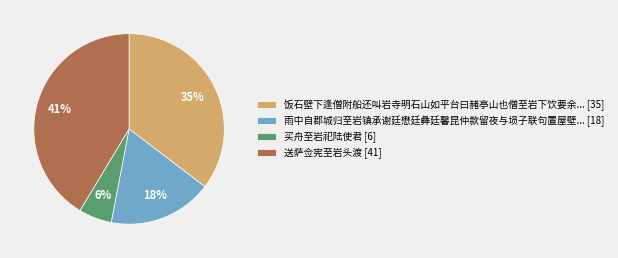

True or false: 送萨佥宪至岩头渡 [41] accounts for 41% of the total.

True